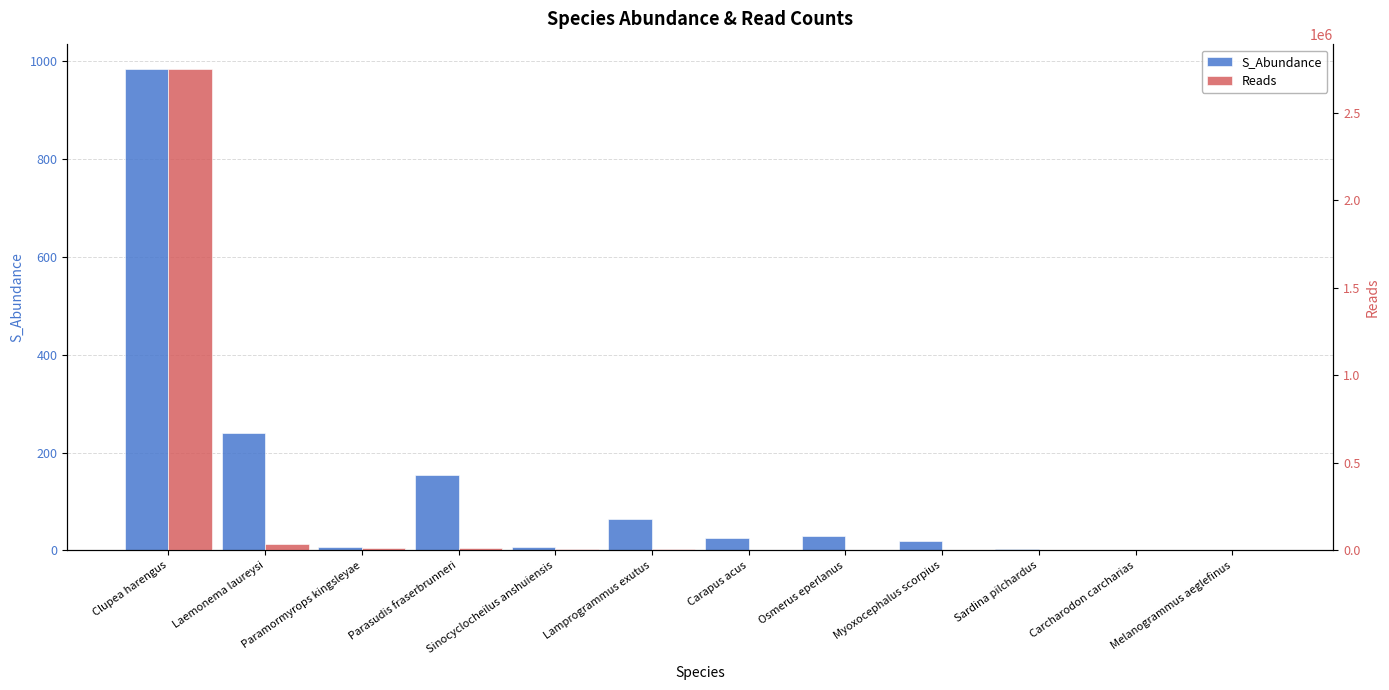

What is the label of the 11th bar from the left?

Carcharodon carcharias